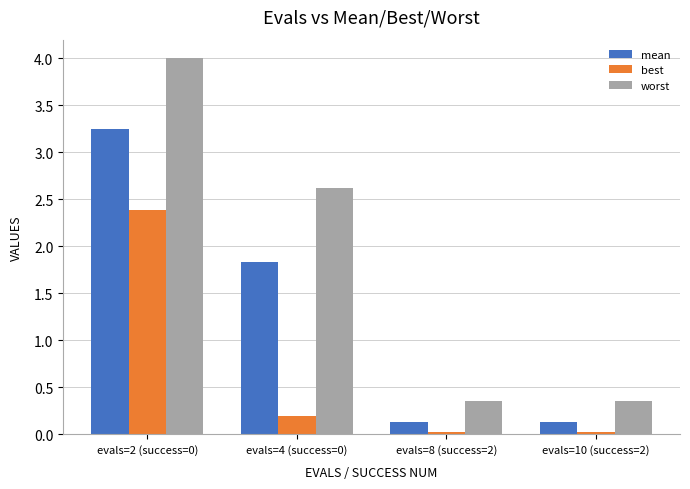

At how many categories does at least one series exceed 2?

2